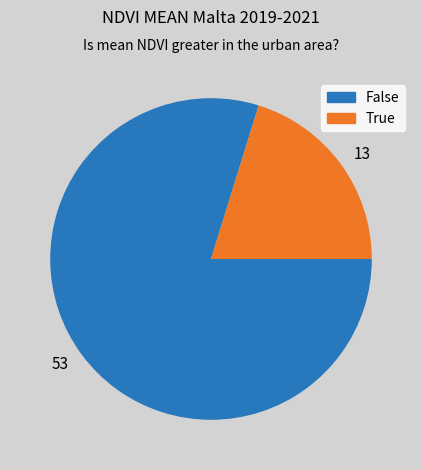

What is the smallest slice in the pie chart?

13